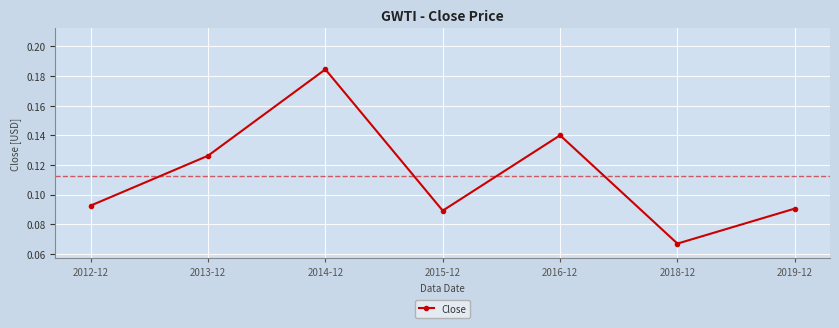

Where is the data nearest to the value 0?

2018-12